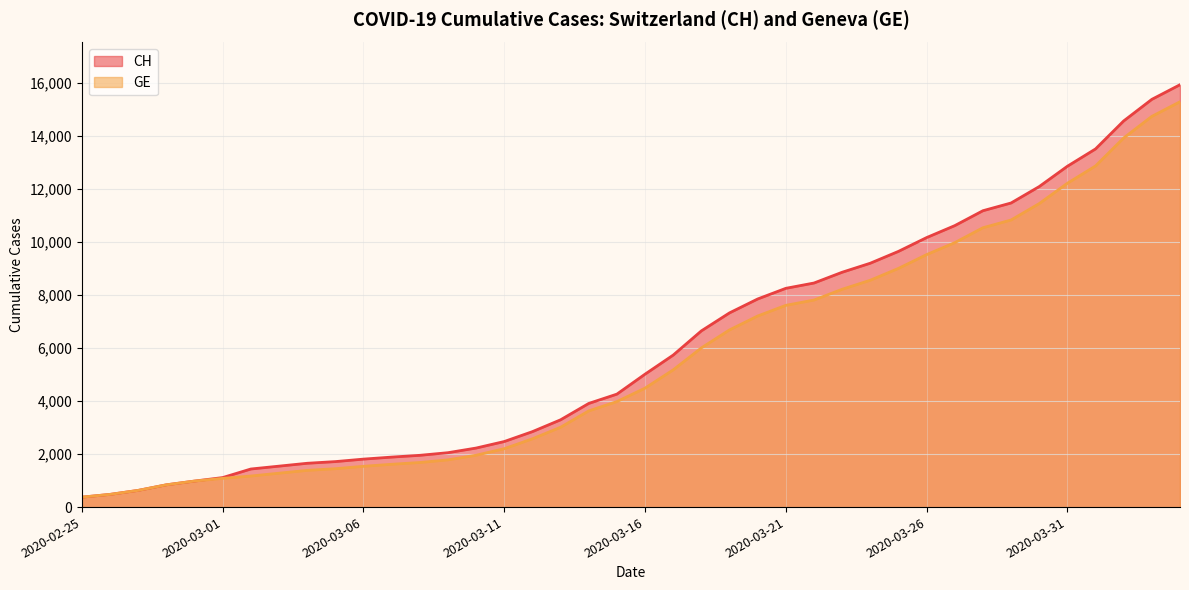

True or false: GE and CH cross at least once.

False